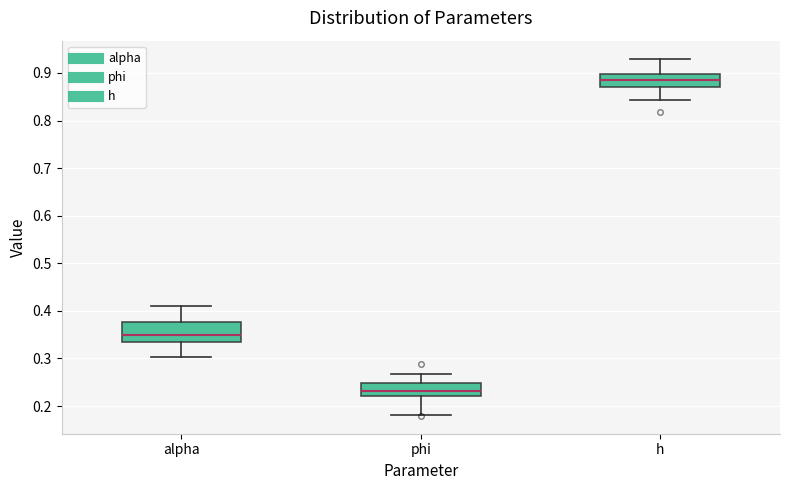

Where does the median line of the box for alpha sit on the y-axis? The values are not printed on the chart, so give them approximately, as read against the axis.

0.35